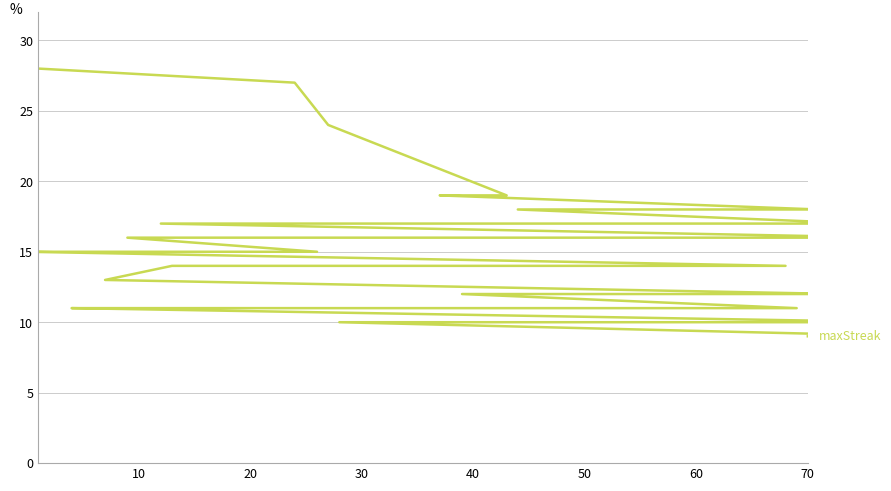

How many lines are shown in the chart?

1